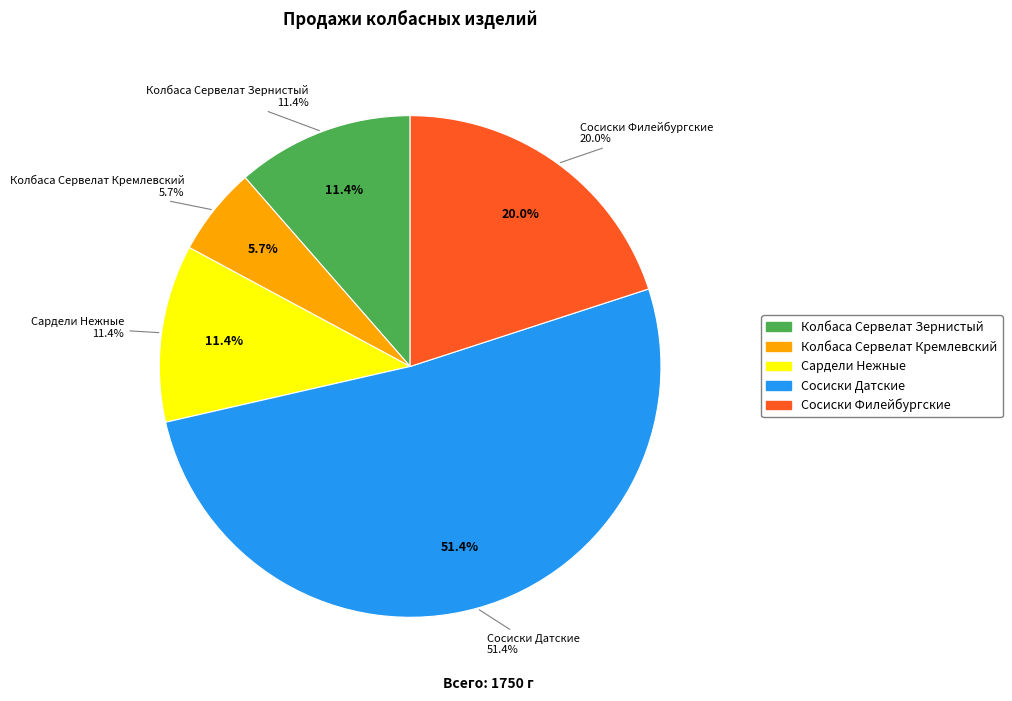

Between Колбаса Сервелат Кремлевский and Сосиски Филейбургские, which is larger?

Сосиски Филейбургские